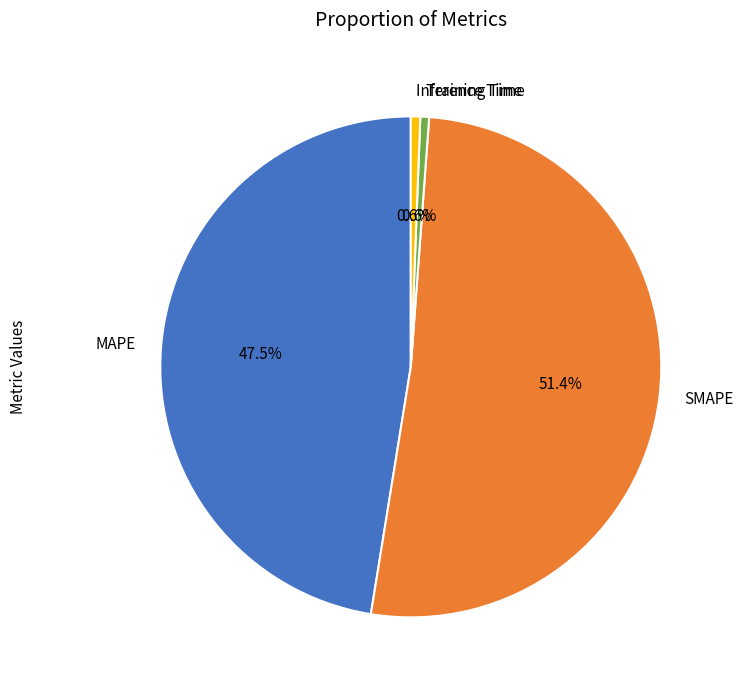

Combined, do Inference Time and Training Time account for over 50%?

No